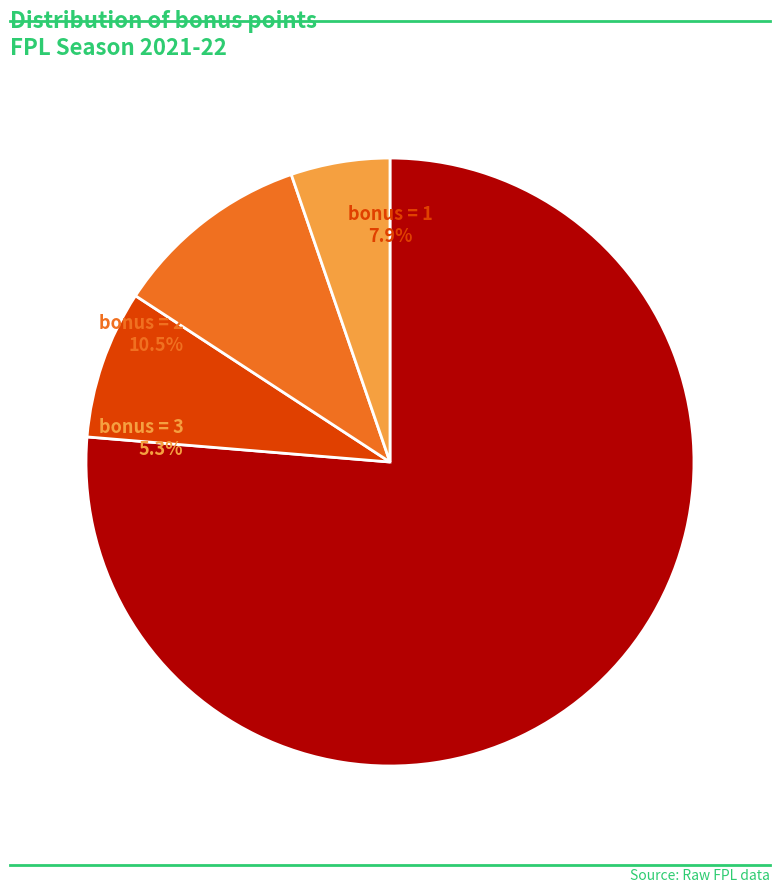

How many slices are in this pie chart?

4